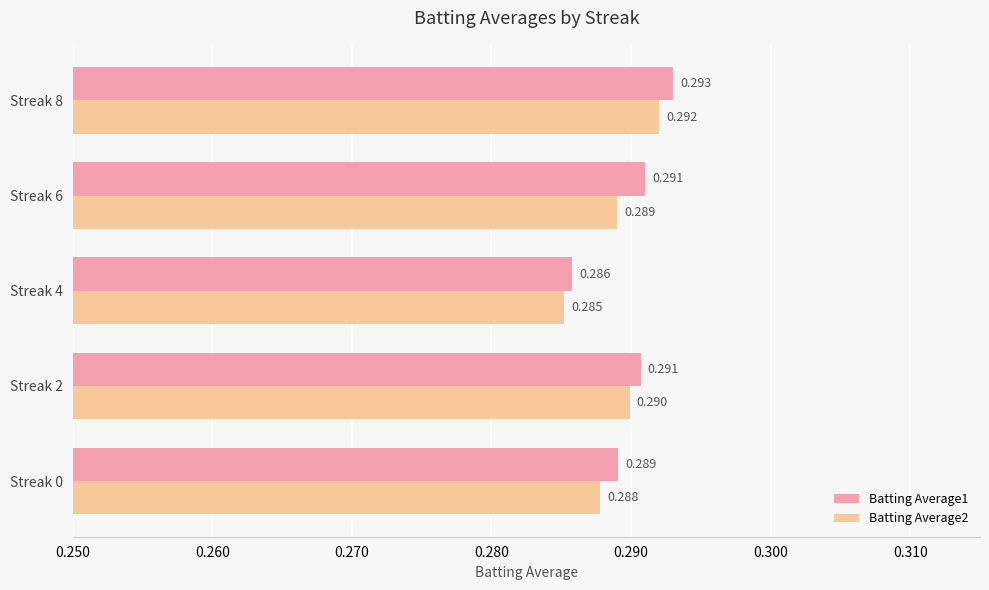

Is the value of Batting Average1 at Streak 2 greater than the value of Batting Average2 at Streak 4?

Yes